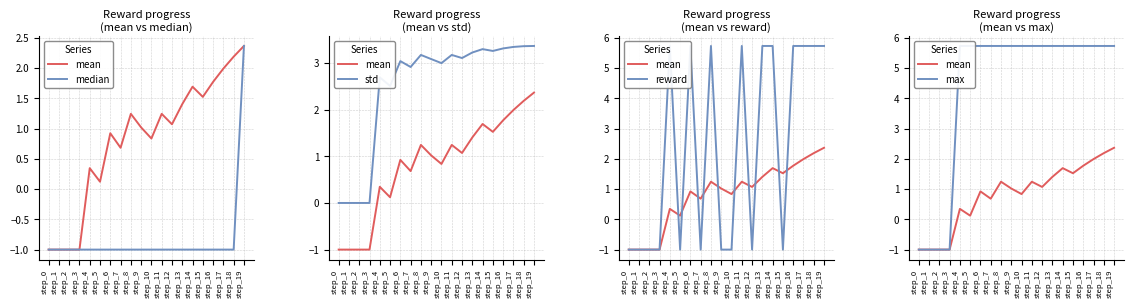

What is the sum of the std values at step_17 and step_14?

6.6